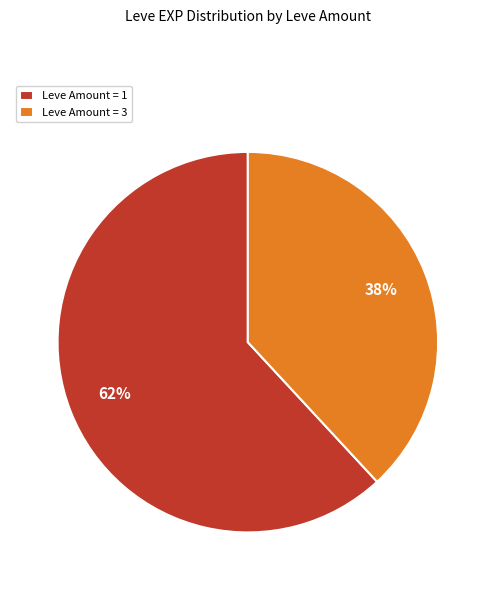

Is there a majority slice in this chart?

Yes